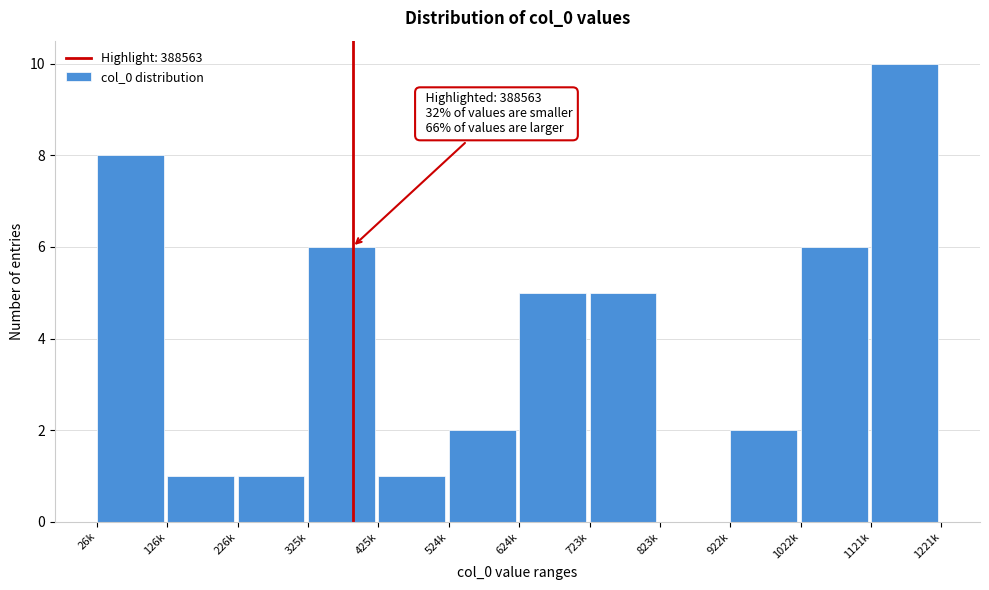

Reading left to right, extract all data points from this chart.

26k=8	126k=1	226k=1	325k=6	425k=1	524k=2	624k=5	723k=5	823k=0	922k=2	1022k=6	1121k=10